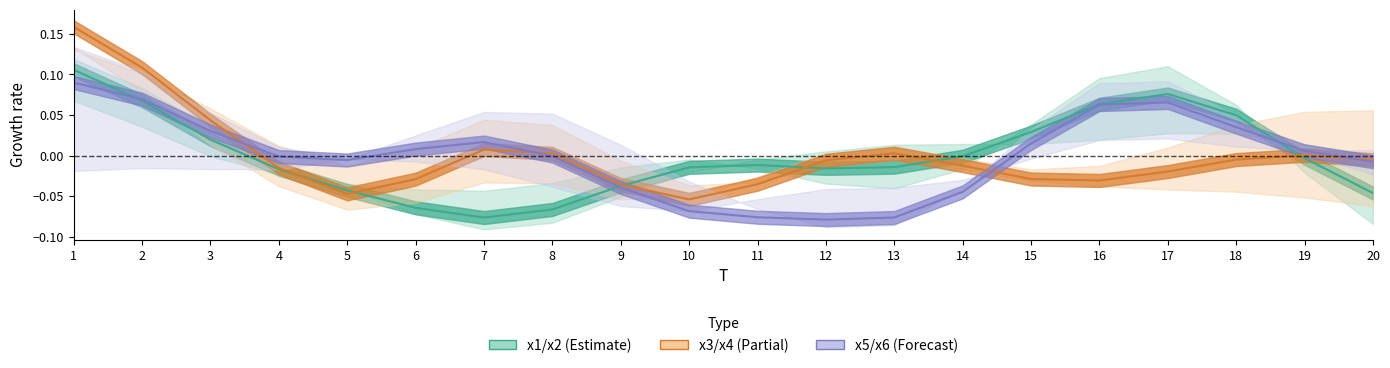

True or false: x1/x2 mid has a value of 0.0 at 15.

False